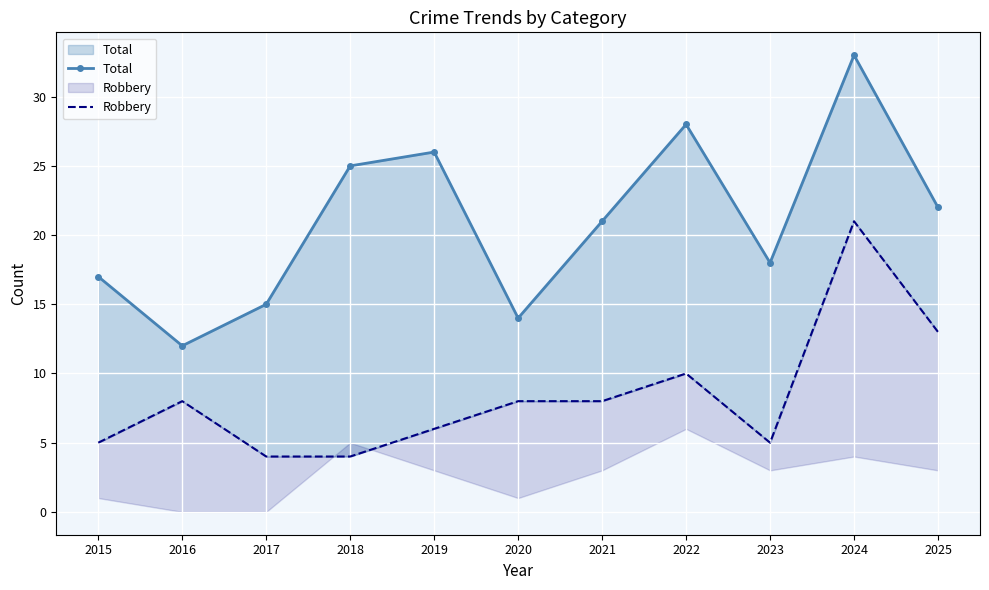

What is the spread (max minus min) of values at 2019?

20